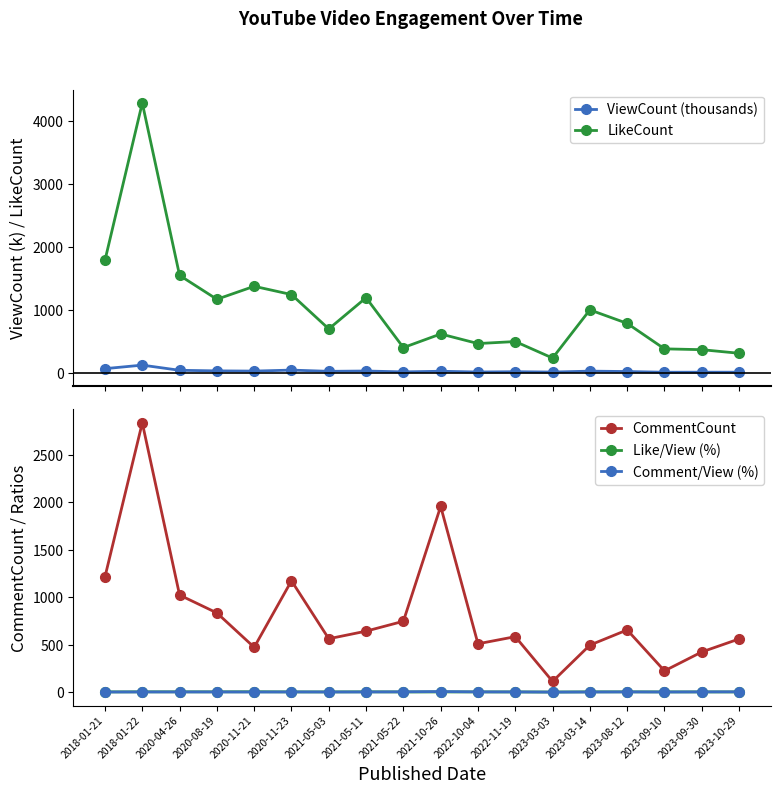

Reading left to right, list all the values displayed in this chart.

ViewCount (thousands): 2018-01-21=71.0	2018-01-22=127.1	2020-04-26=45.1	2020-08-19=35.8	2020-11-21=32.2	2020-11-23=48.3	2021-05-03=28.5	2021-05-11=33.7	2021-05-22=19.8	2021-10-26=29.9	2022-10-04=17.8	2022-11-19=22.5	2023-03-03=17.0	2023-03-14=31.6	2023-08-12=25.4	2023-09-10=14.1	2023-09-30=15.0	2023-10-29=15.0
LikeCount: 2018-01-21=1790.0	2018-01-22=4283.0	2020-04-26=1550.0	2020-08-19=1171.0	2020-11-21=1377.0	2020-11-23=1246.0	2021-05-03=701.0	2021-05-11=1196.0	2021-05-22=405.0	2021-10-26=621.0	2022-10-04=469.0	2022-11-19=501.0	2023-03-03=239.0	2023-03-14=1003.0	2023-08-12=789.0	2023-09-10=385.0	2023-09-30=372.0	2023-10-29=315.0
CommentCount: 2018-01-21=1214.0	2018-01-22=2834.0	2020-04-26=1022.0	2020-08-19=834.0	2020-11-21=472.0	2020-11-23=1172.0	2021-05-03=562.0	2021-05-11=642.0	2021-05-22=746.0	2021-10-26=1955.0	2022-10-04=509.0	2022-11-19=584.0	2023-03-03=113.0	2023-03-14=495.0	2023-08-12=655.0	2023-09-10=224.0	2023-09-30=423.0	2023-10-29=560.0
Like/View (%): 2018-01-21=2.5	2018-01-22=3.4	2020-04-26=3.4	2020-08-19=3.3	2020-11-21=4.3	2020-11-23=2.6	2021-05-03=2.5	2021-05-11=3.6	2021-05-22=2.0	2021-10-26=2.1	2022-10-04=2.6	2022-11-19=2.2	2023-03-03=1.4	2023-03-14=3.2	2023-08-12=3.1	2023-09-10=2.7	2023-09-30=2.5	2023-10-29=2.1
Comment/View (%): 2018-01-21=1.7	2018-01-22=2.2	2020-04-26=2.3	2020-08-19=2.3	2020-11-21=1.5	2020-11-23=2.4	2021-05-03=2.0	2021-05-11=1.9	2021-05-22=3.8	2021-10-26=6.5	2022-10-04=2.9	2022-11-19=2.6	2023-03-03=0.7	2023-03-14=1.6	2023-08-12=2.6	2023-09-10=1.6	2023-09-30=2.8	2023-10-29=3.7